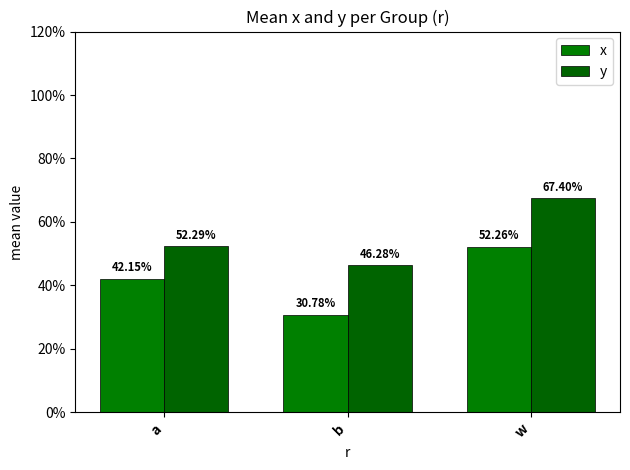

Does the chart contain stacked bars?

No